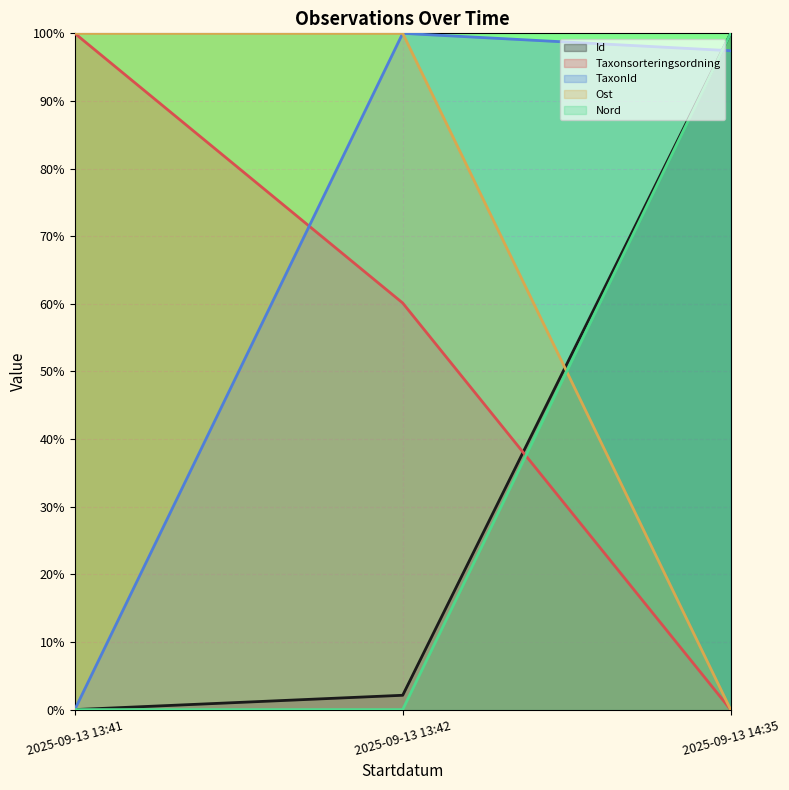

What value does the Taxonsorteringsordning series have at 2025-09-13 13:42?

60.1